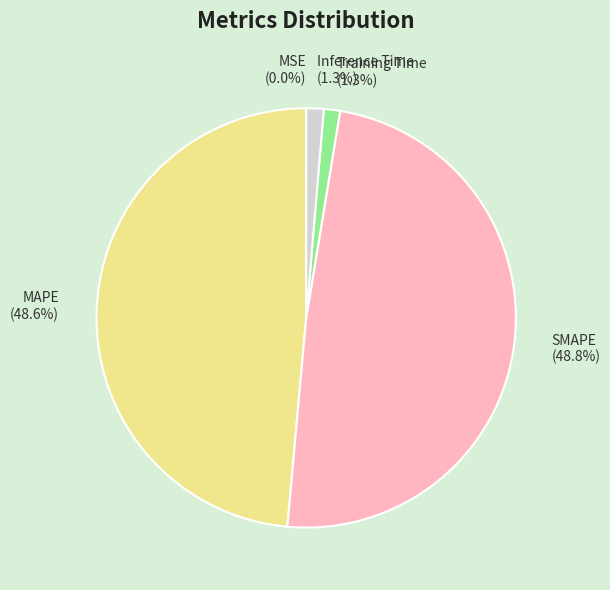

To the nearest percent, what portion does Inference Time represent?

1%